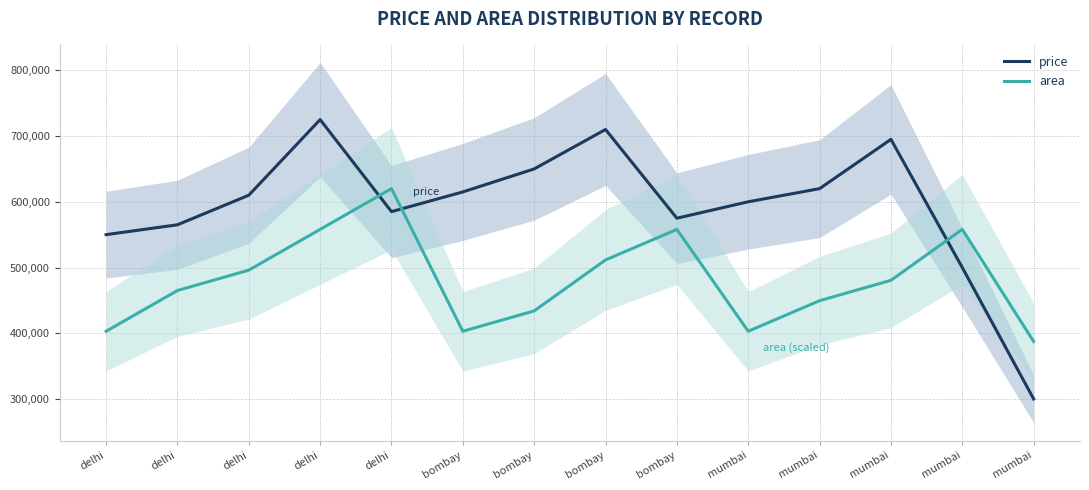

What is the total value across all series at mumbai?

1003000